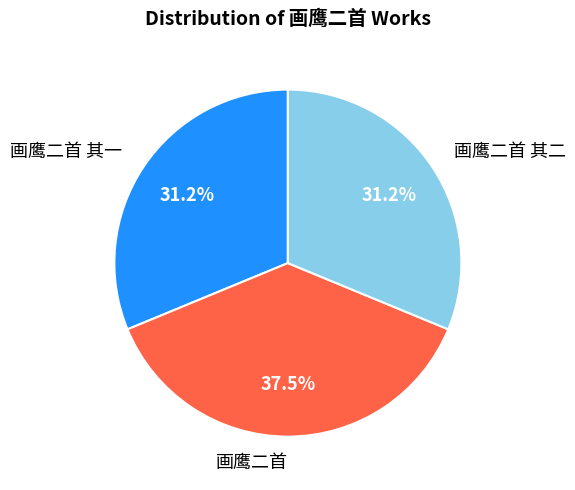

What percentage is the 画鹰二首 其一 slice, to the nearest percent?

31%